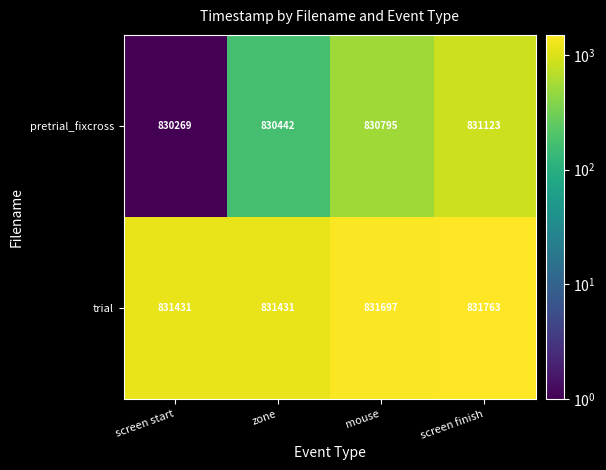

Reading right to left, extract all data points from this chart.

pretrial_fixcross: screen finish=831123	mouse=830795	zone=830442	screen start=830269
trial: screen finish=831763	mouse=831697	zone=831431	screen start=831431